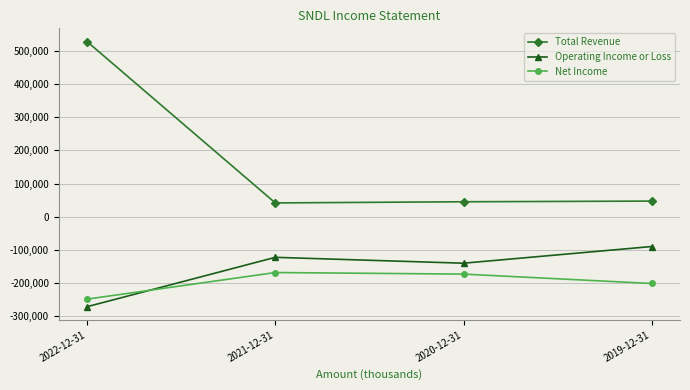

Which series has the widest spread of values?

Total Revenue